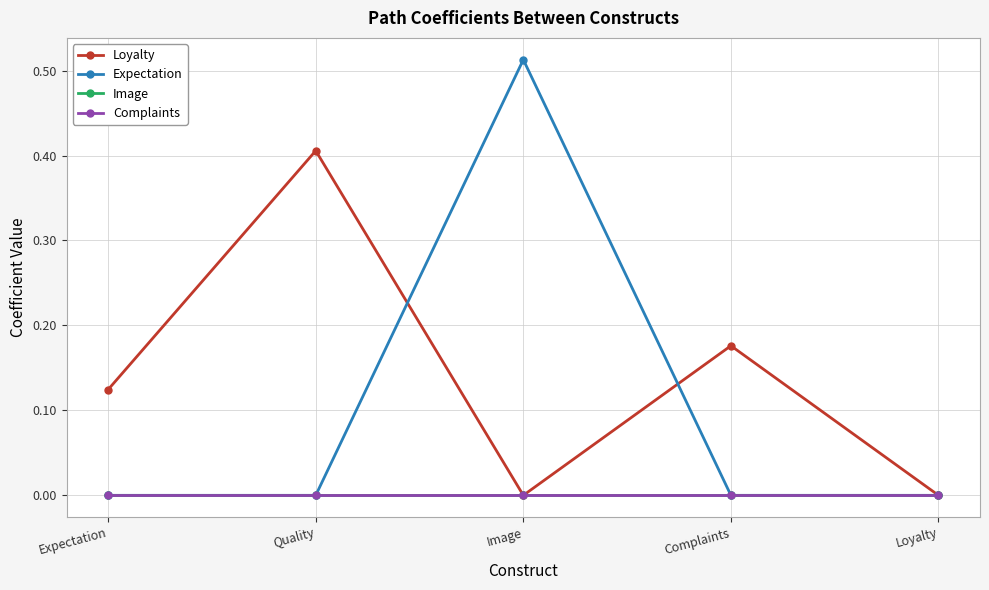

Where is Complaints nearest to the value 0?

Expectation